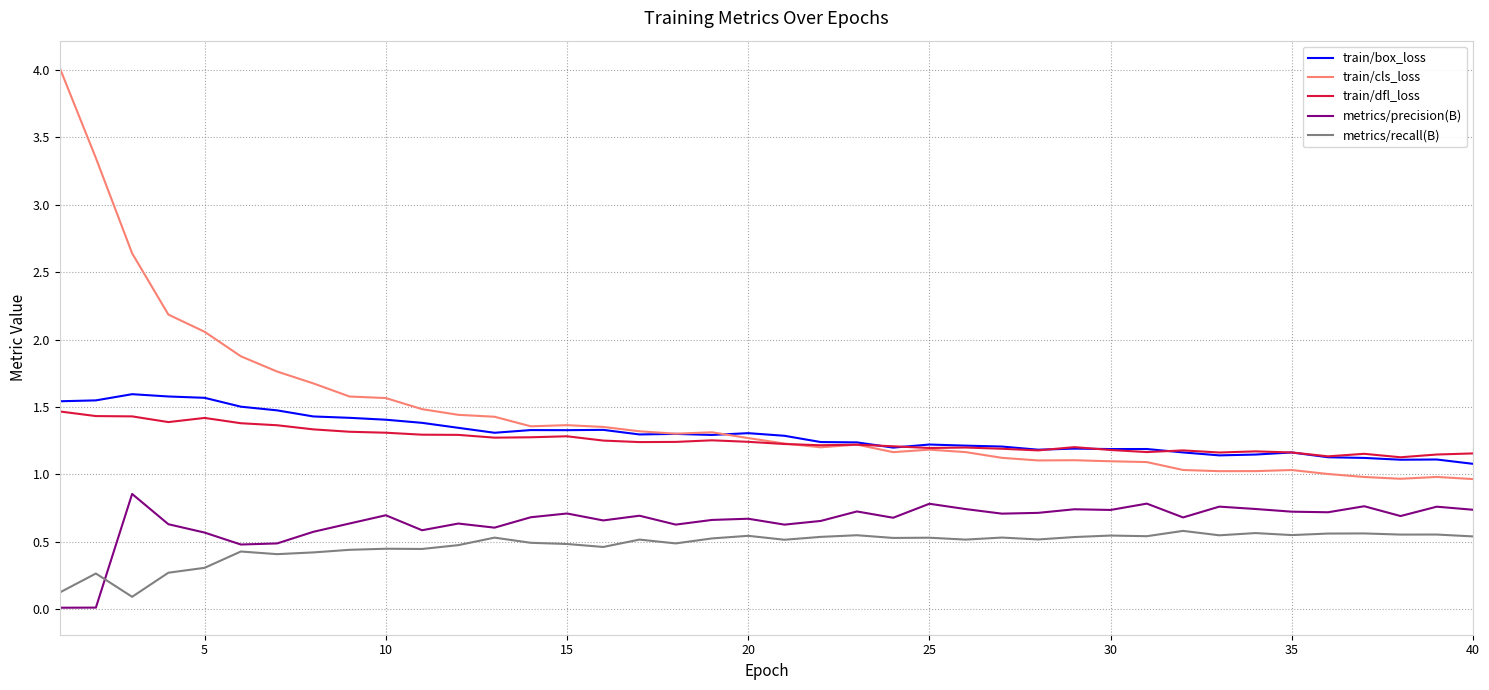

True or false: train/box_loss has more than 2 points higher than both neighbors.

True